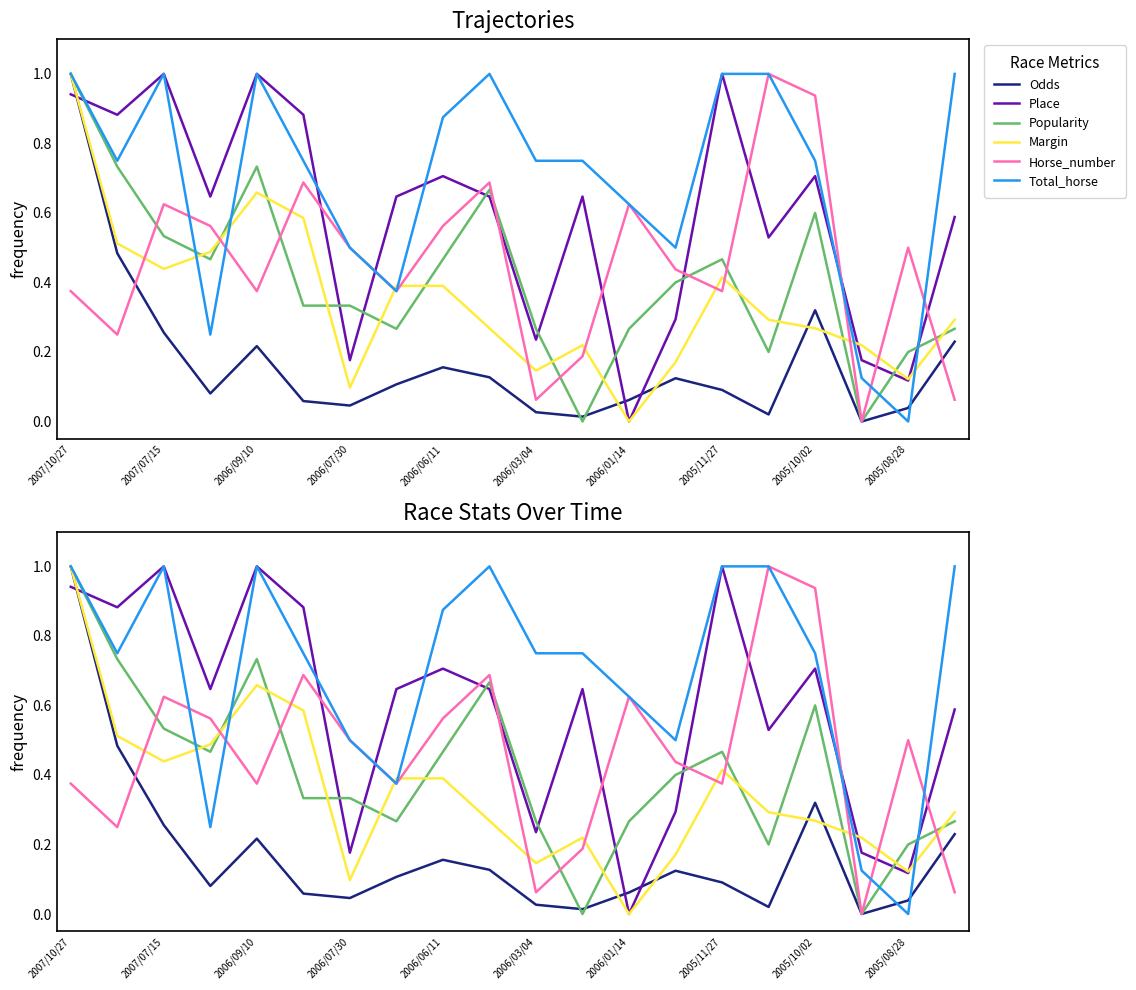

What is the value of the Popularity point at the 5th from the left?

0.7